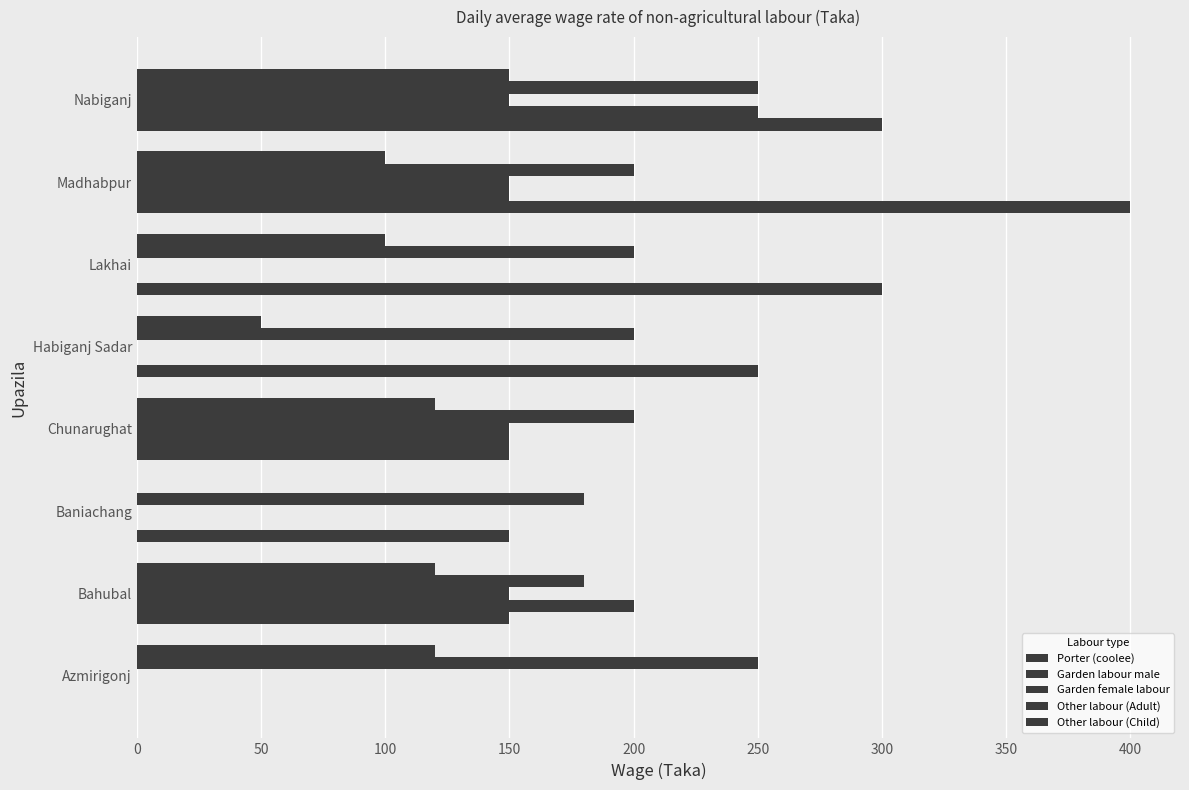

How many data points does each series have?

8